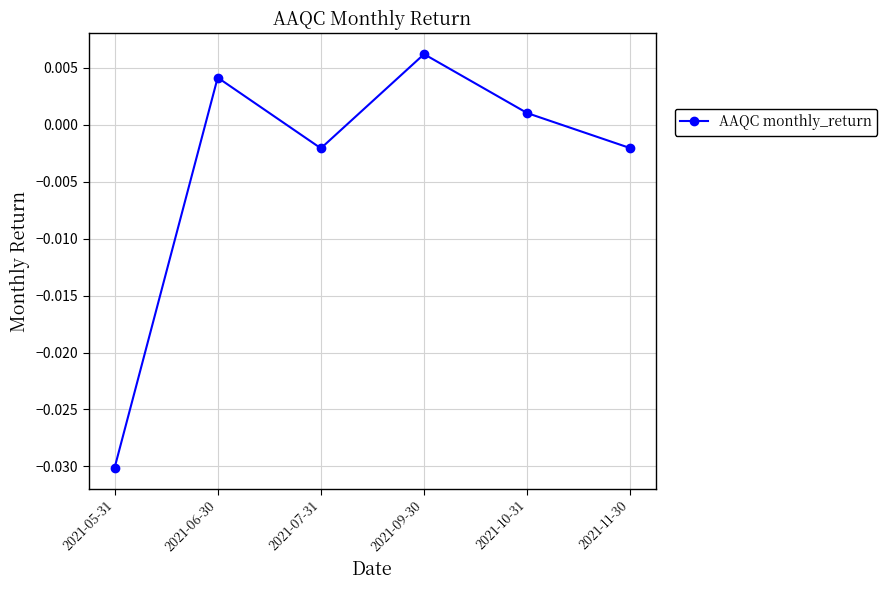

Where does the data first go above 0?

2021-06-30